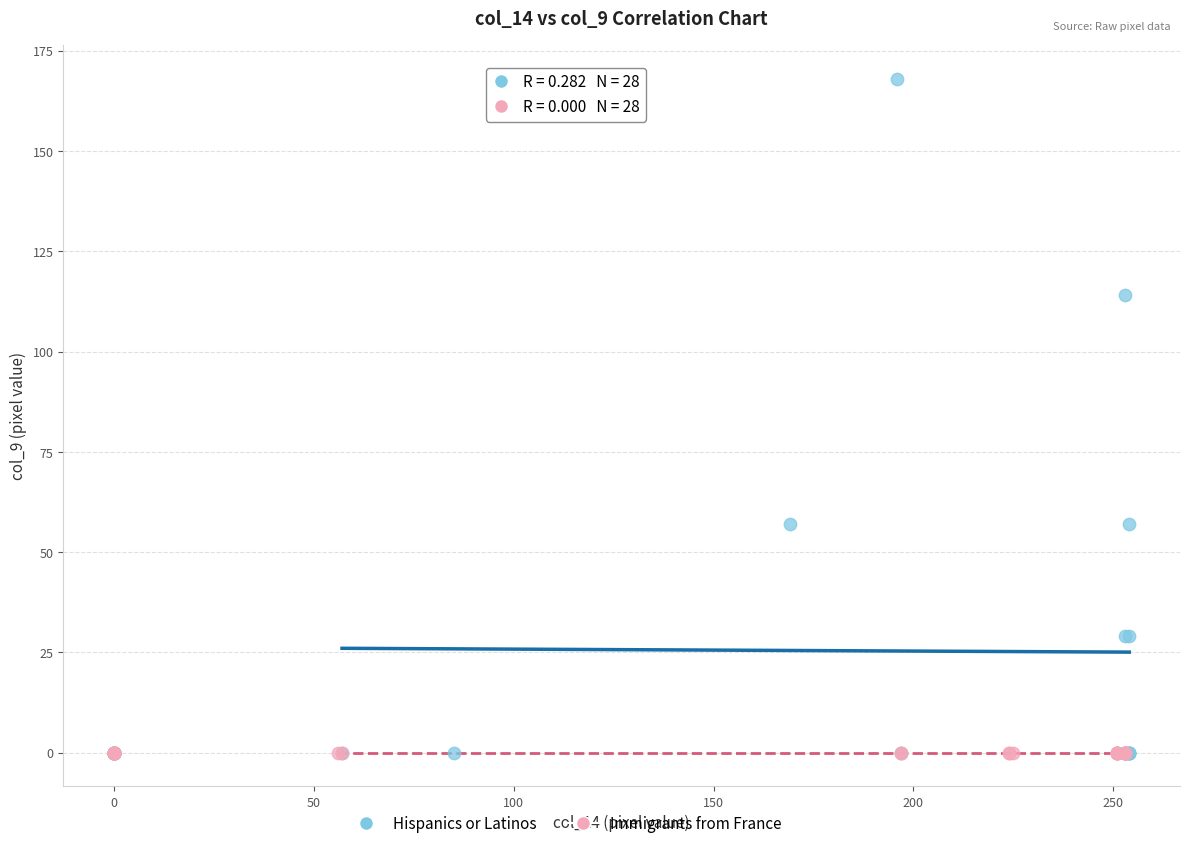

Which series reaches the maximum Y coordinate?

Hispanics or Latinos